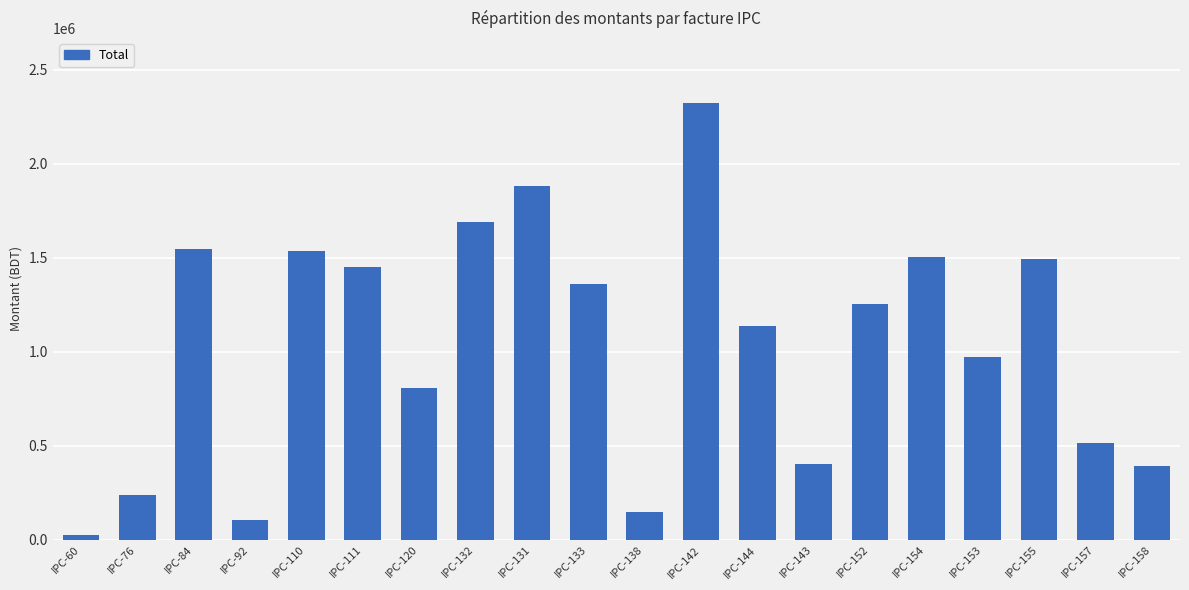

How many values are below 1255087?

10